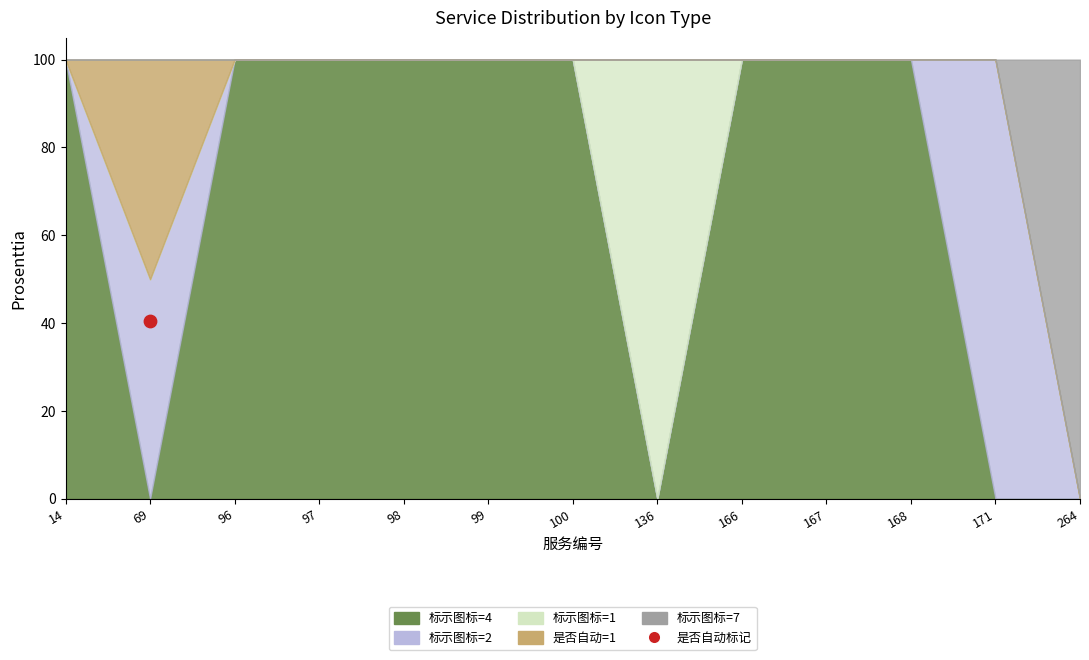

Which series has the largest total across all categories?

标示图标=4